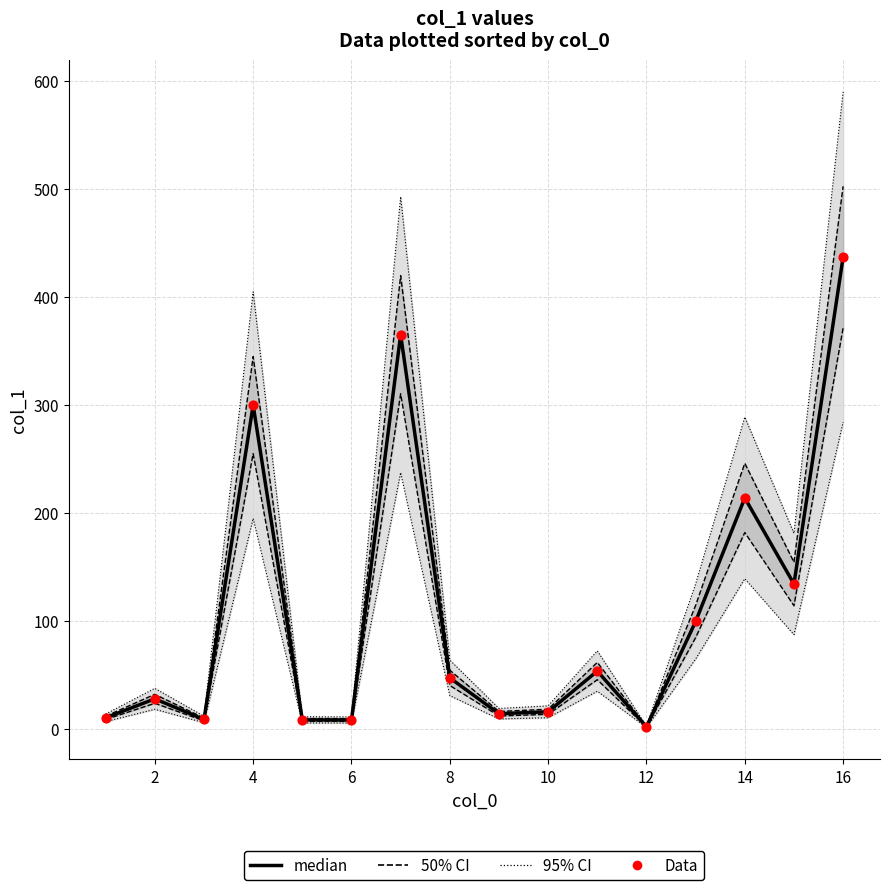

Which series contains the lowest Y value?

median